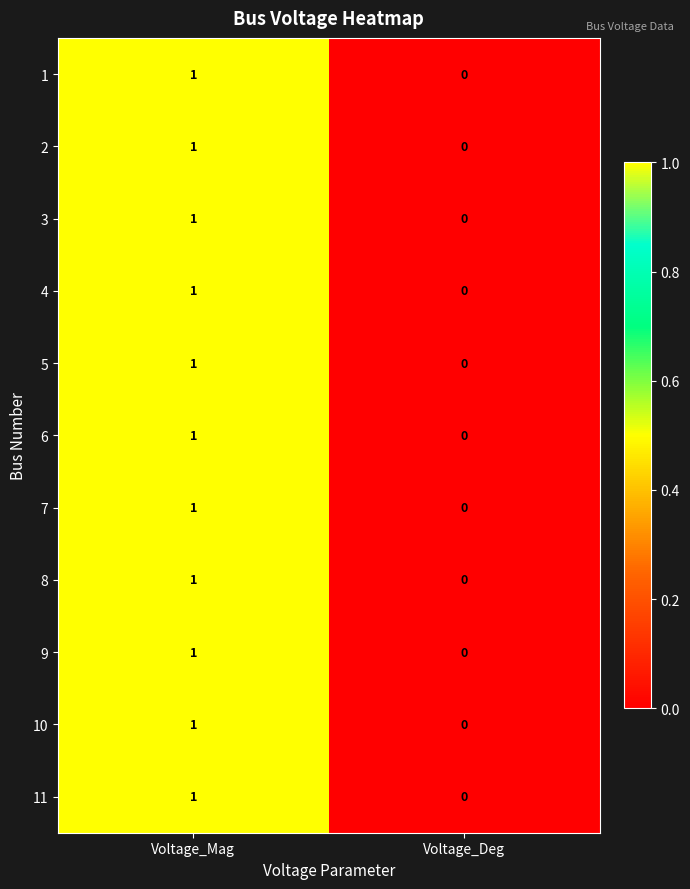

Rank the categories by 4 value from highest to lowest.

Voltage_Mag, Voltage_Deg